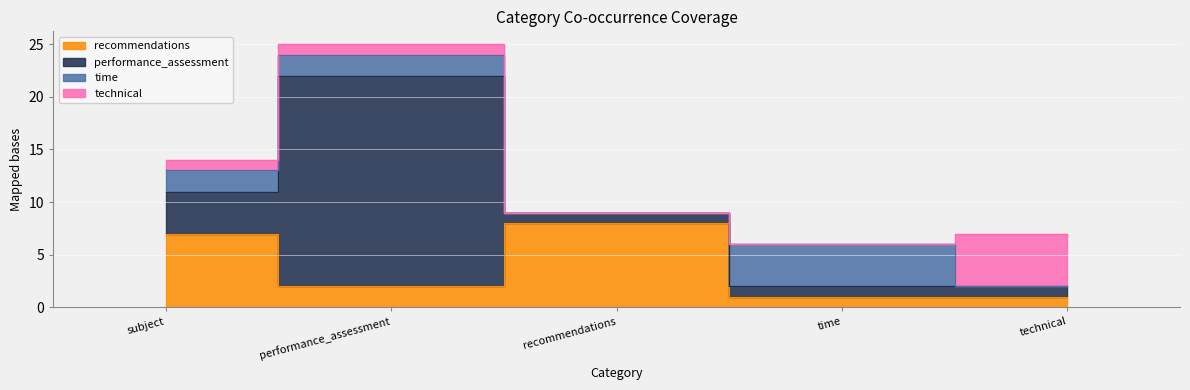

What is the difference between the highest and lowest values at subject?

6